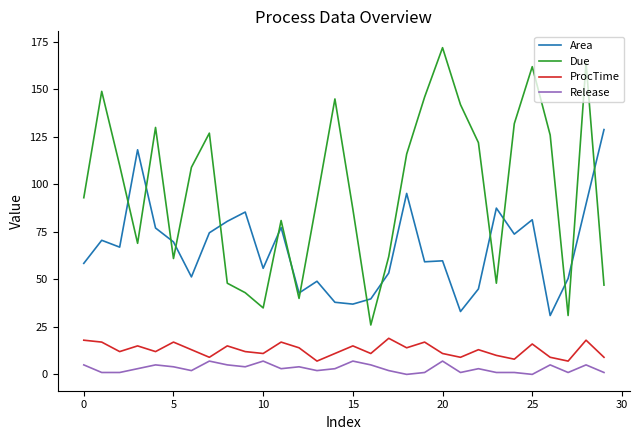

Which series has the largest total across all categories?

Due